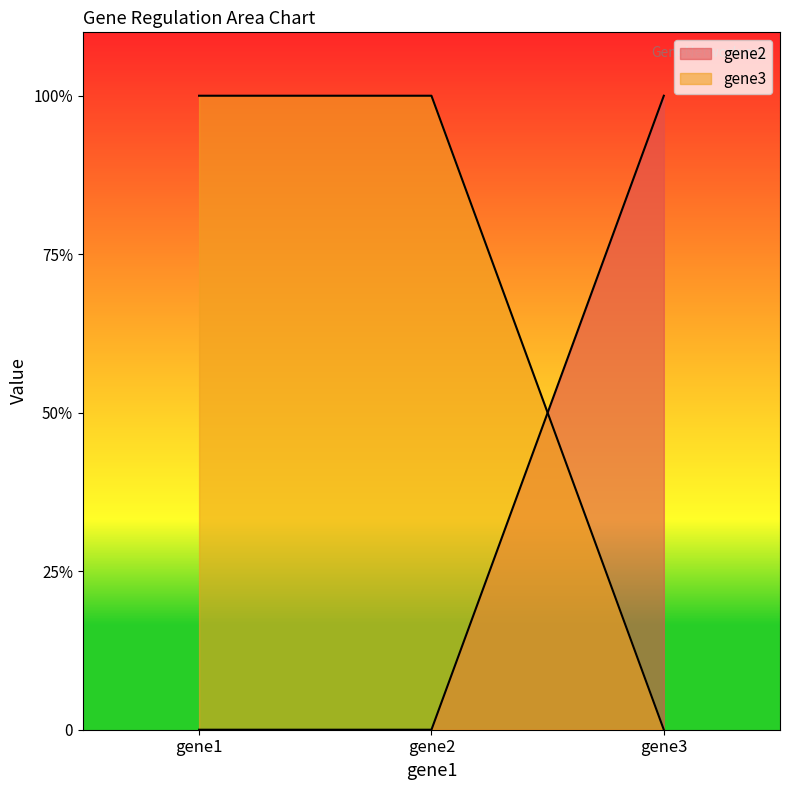

Reading left to right, extract all data points from this chart.

gene2: 0	0	1
gene3: 1	1	0